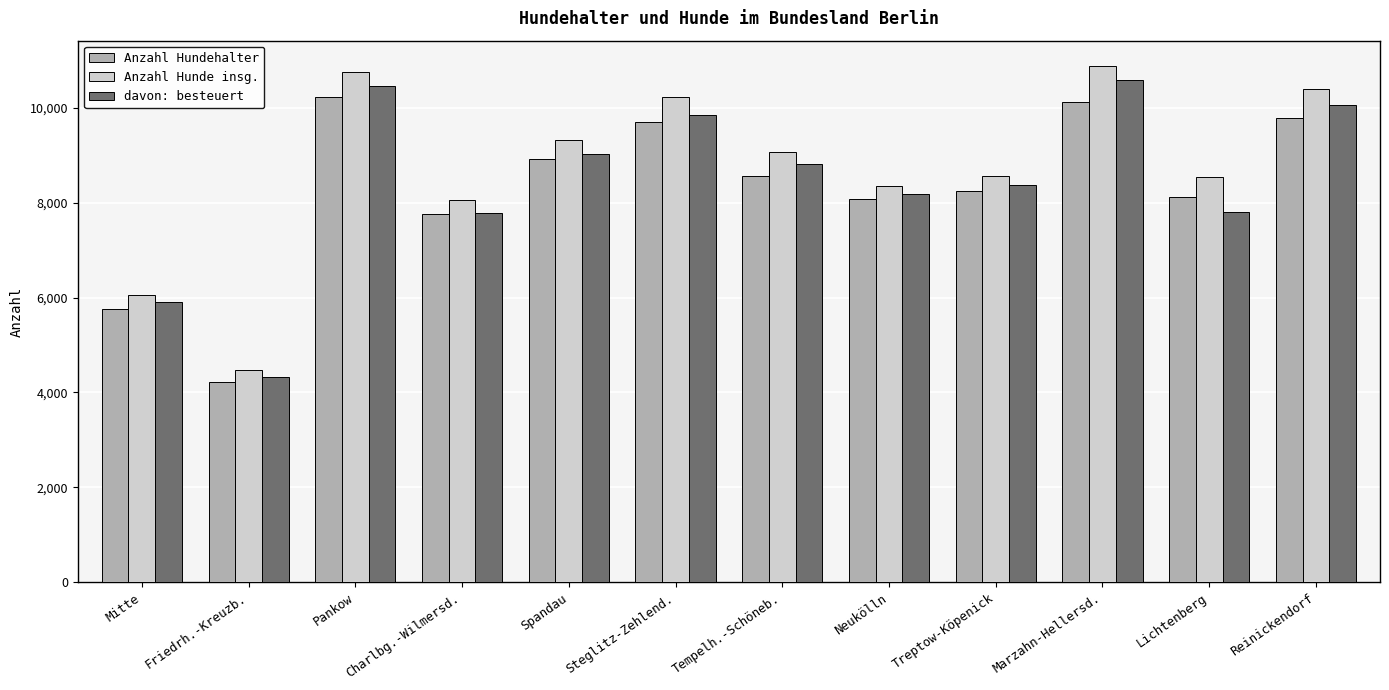

Between Spandau and Treptow-Köpenick, which series saw the biggest shift?

Anzahl Hunde insg.